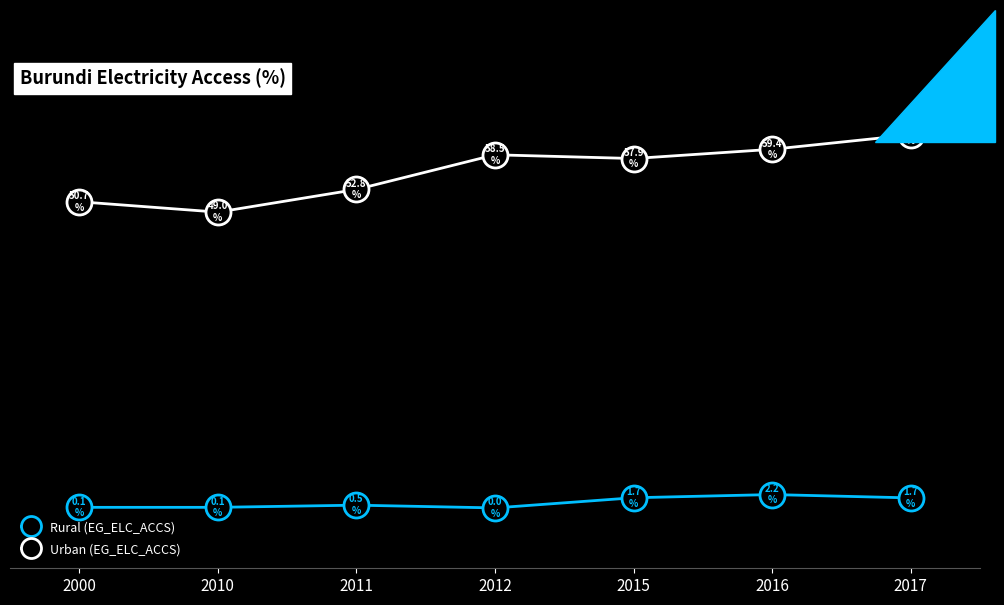

Which series has the largest total across all categories?

Urban (EG_ELC_ACCS)